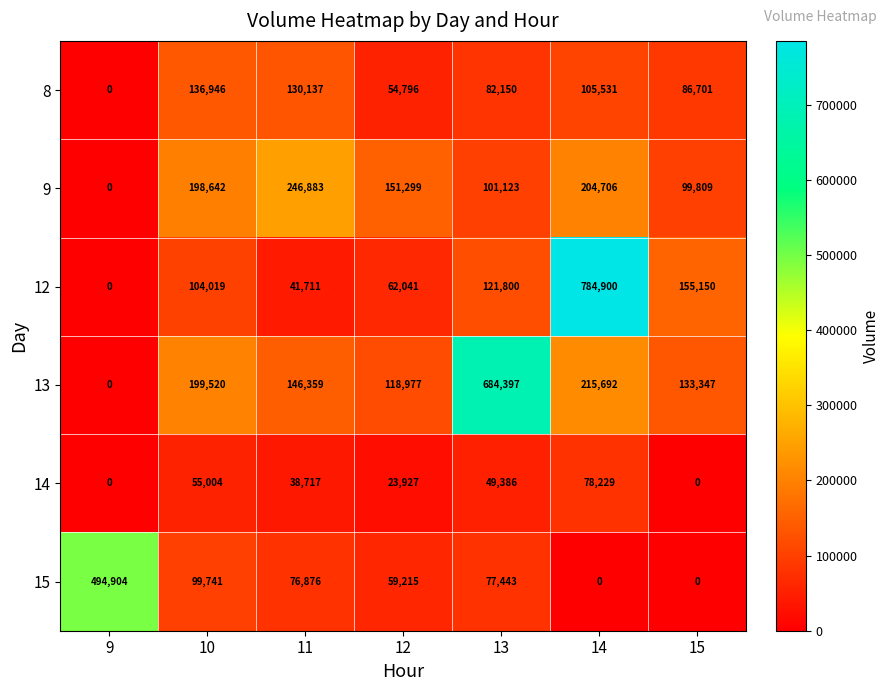

List the series in order of their overall mean, lowest first.

14, 8, 15, 9, 12, 13